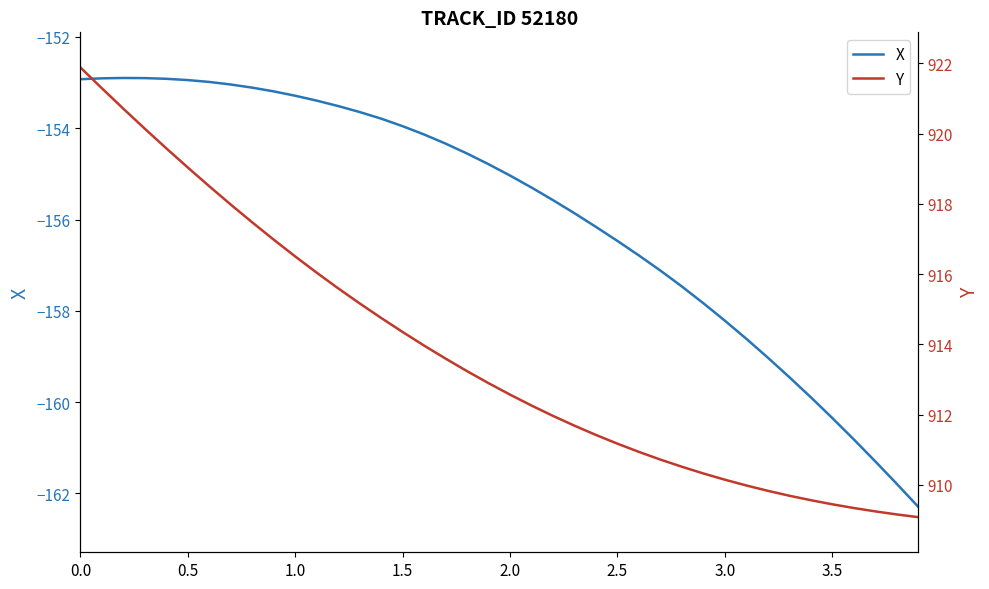

What is the maximum value shown in the chart?

921.9